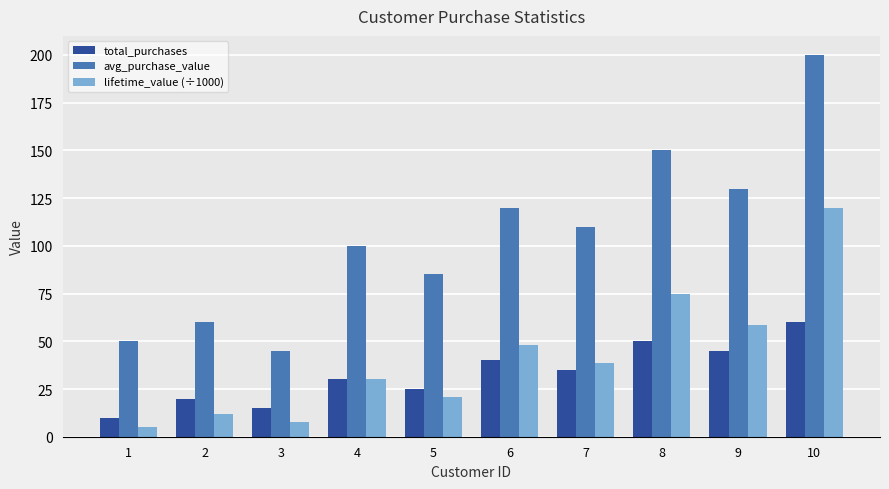

Which label corresponds to the smallest value in the chart?

1